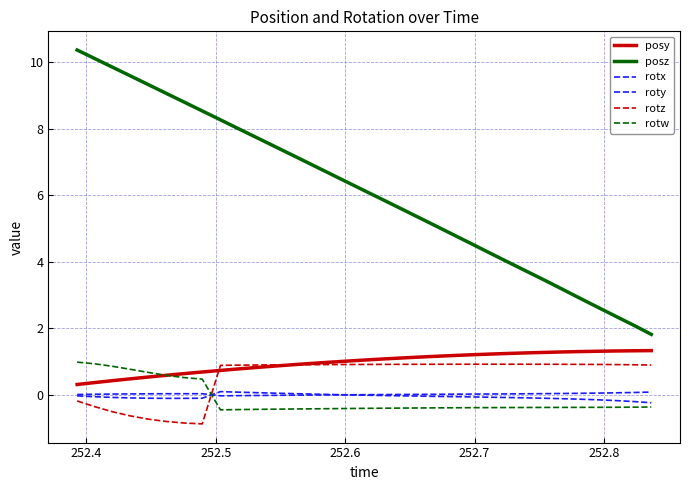

Is this an area chart (filled region under the line)?

No